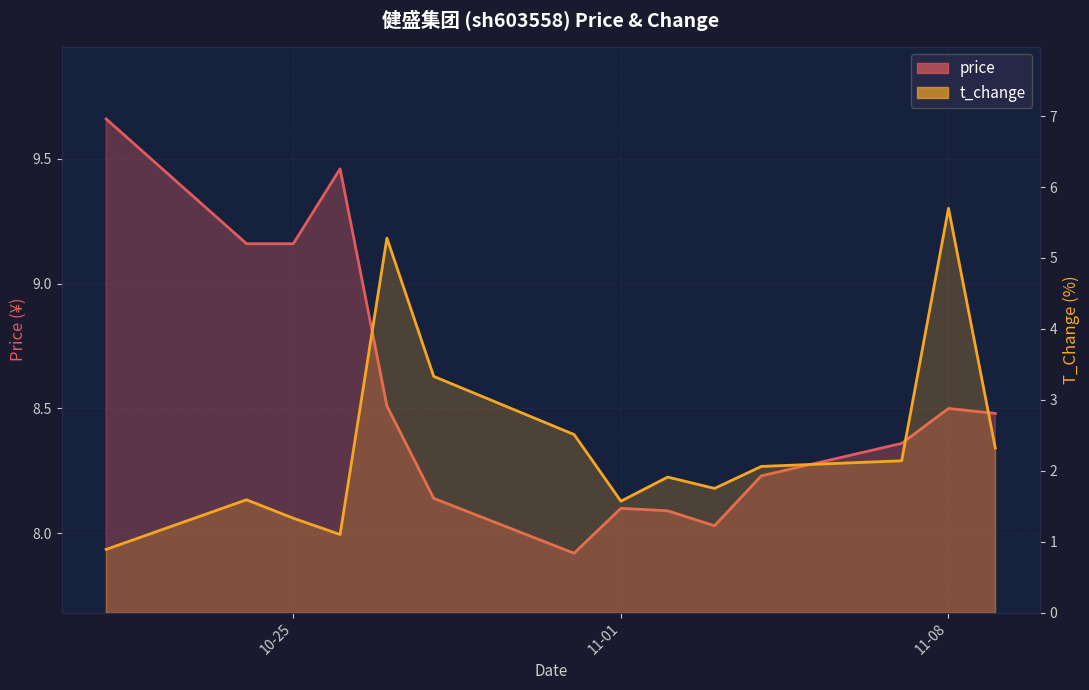

True or false: t_change and price cross at least once.

False